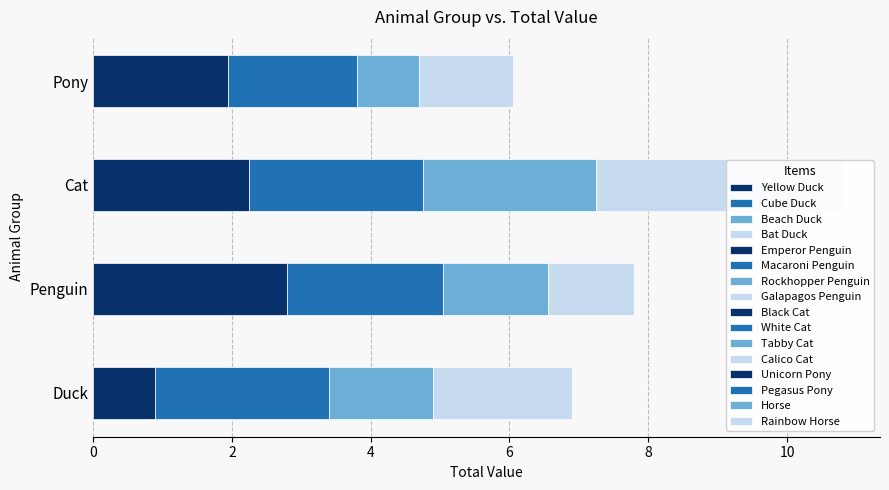

The value of Pony at Duck is 3.1. True or false?

False